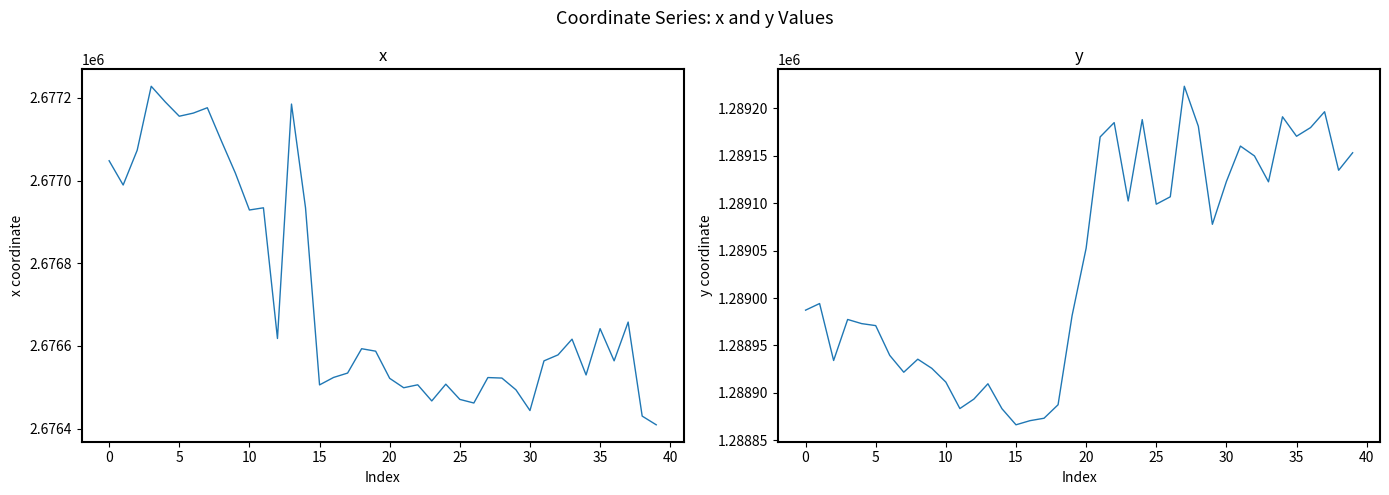

What is the spread (max minus min) of values at 27?

1387300.3